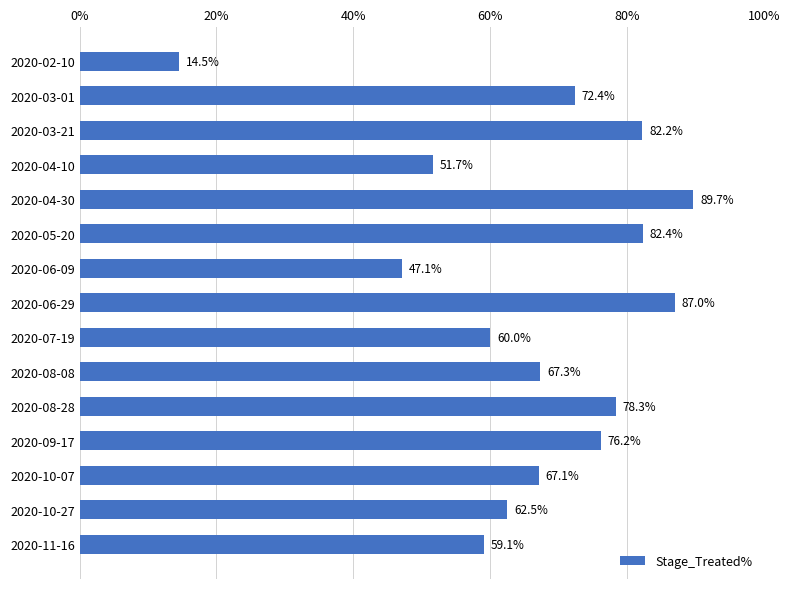

Are the bars horizontal?

Yes